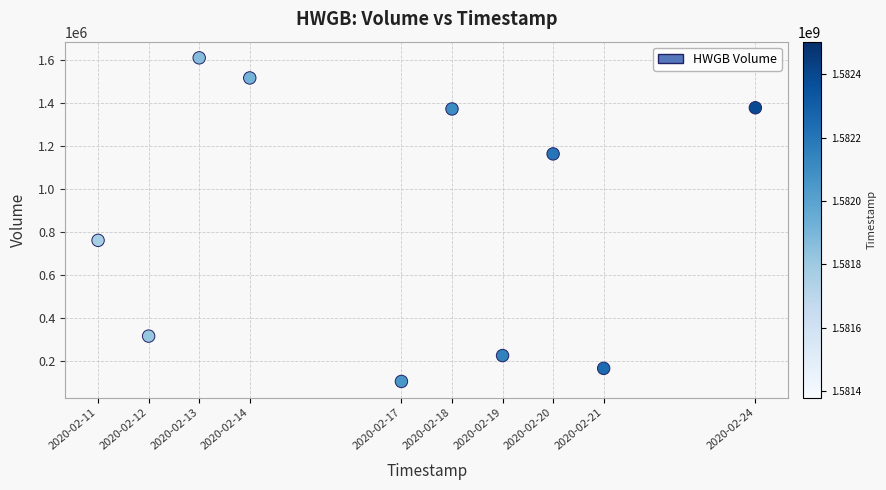

What Y value in the scatter plot is closest to 856300?

760000